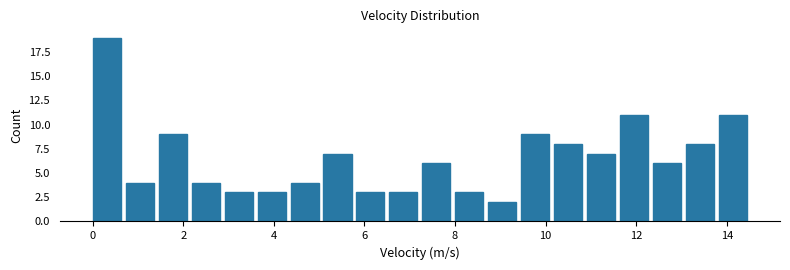

Around what value on the x-axis is the tallest bar? Give the approximate position of its centre, as read against the axis.

0.4